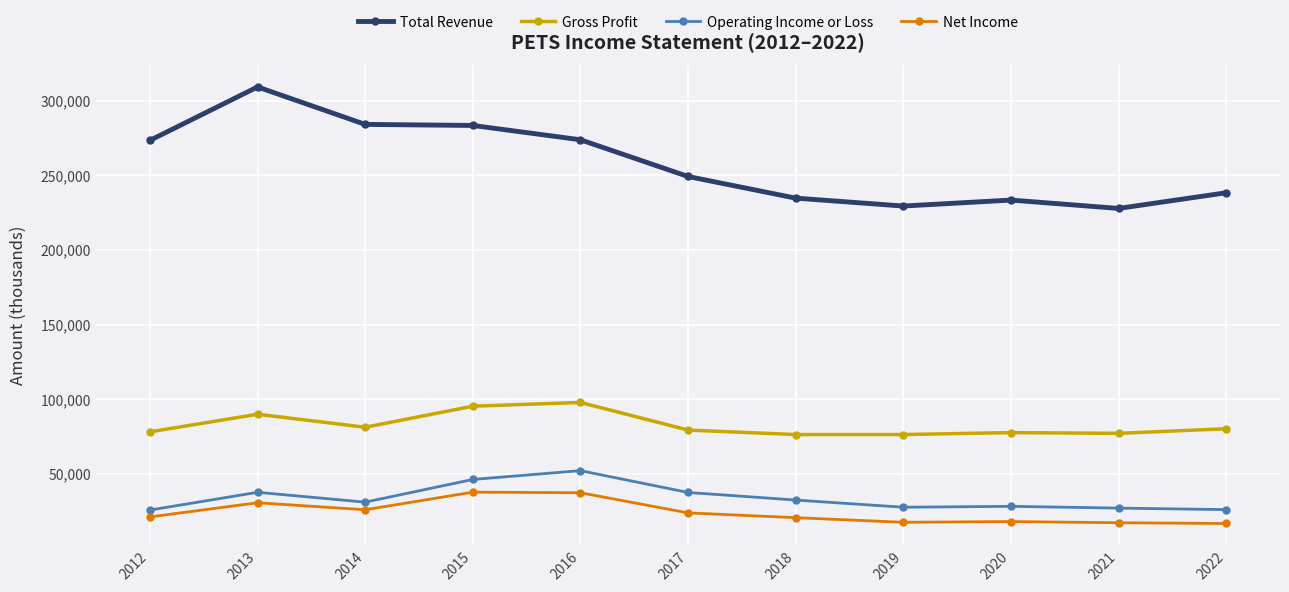

Which series has the largest range (max minus min)?

Total Revenue